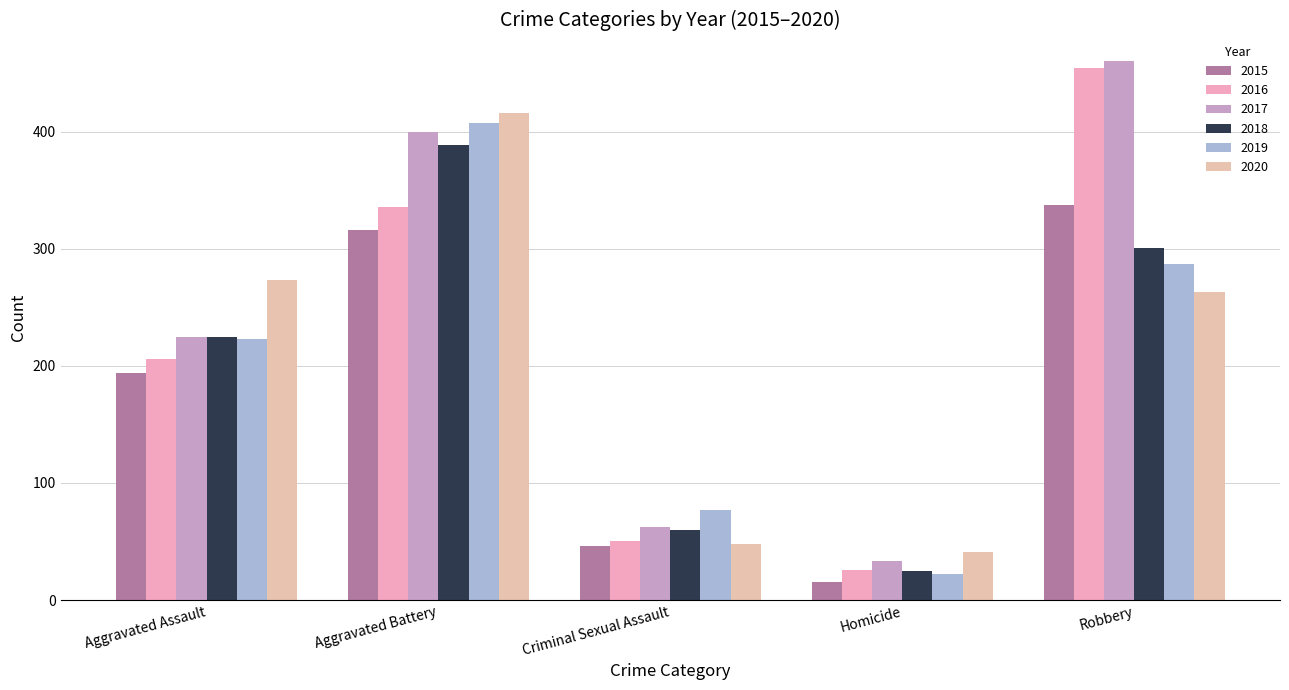

At Aggravated Battery, list the series in order from largest to smallest.

2020, 2019, 2017, 2018, 2016, 2015